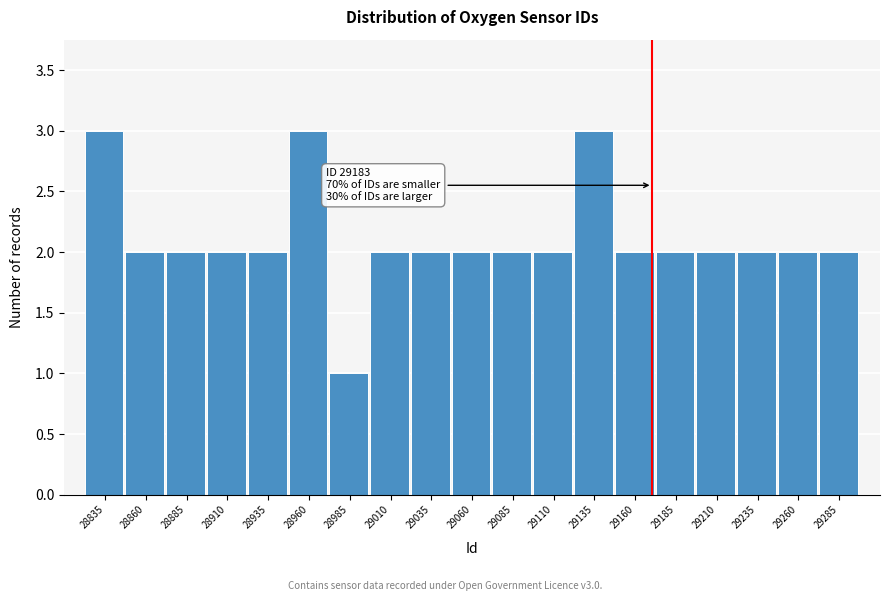

Reading left to right, transcribe all the data shown in this chart.

3	2	2	2	2	3	1	2	2	2	2	2	3	2	2	2	2	2	2